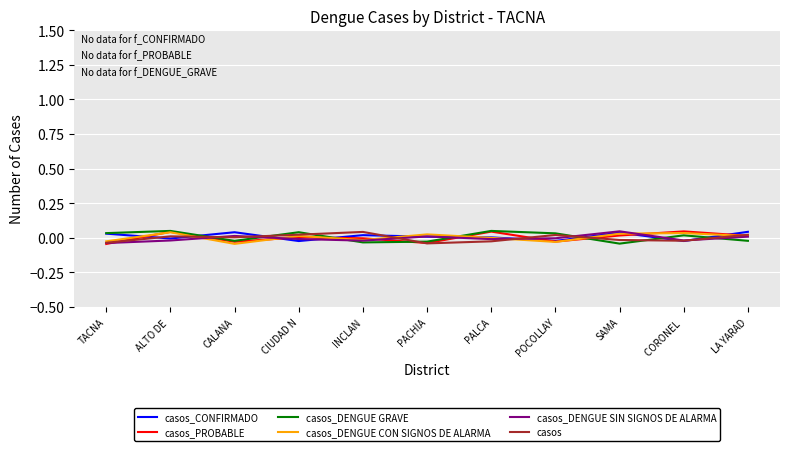

In casos_DENGUE CON SIGNOS DE ALARMA, how many points are higher than both neighbors (excluding endpoints)?

4